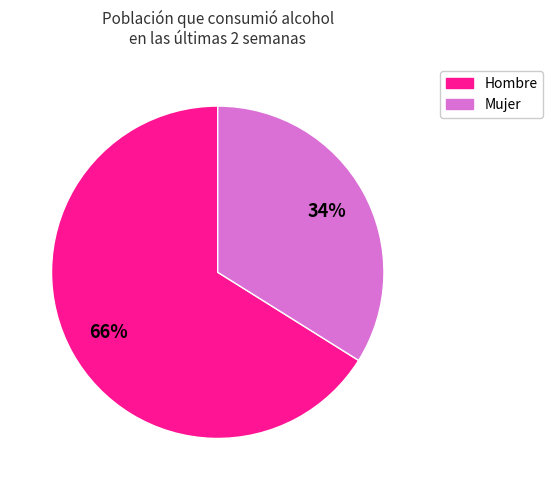

To the nearest percent, what is the difference between the largest and smallest slice percentages?

32%